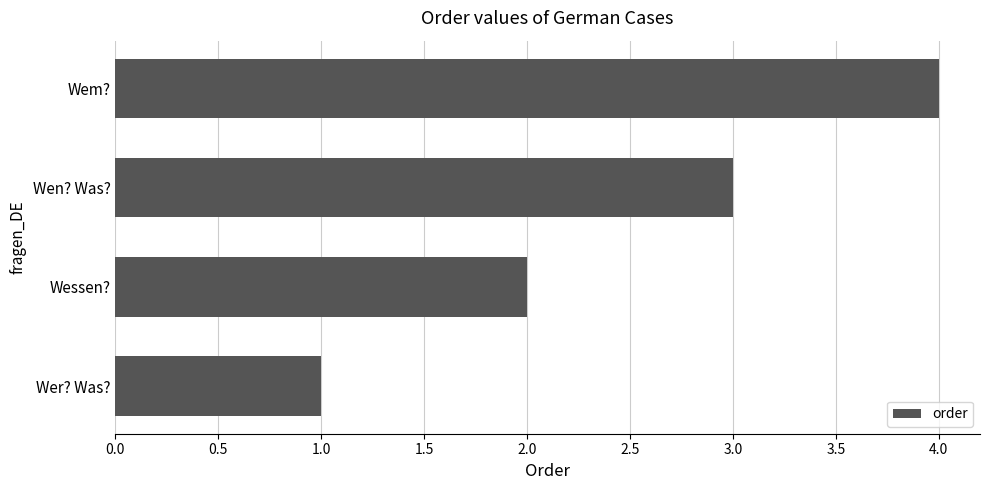

Are the bars horizontal?

Yes